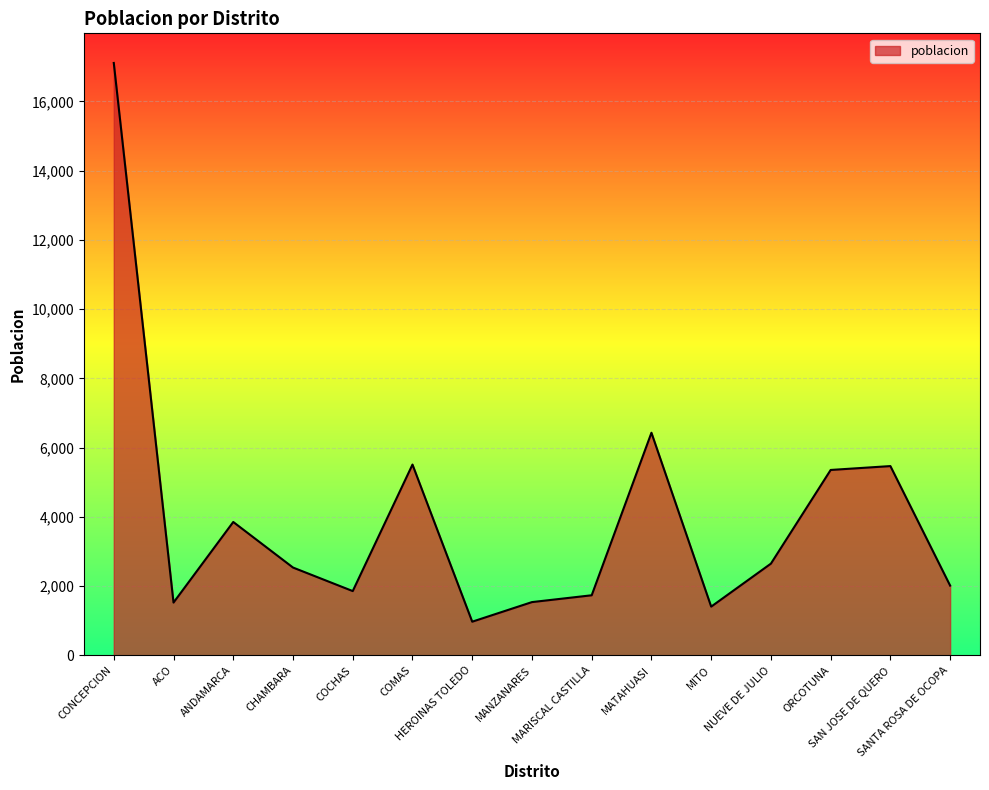

What is the greatest value displayed?

17109